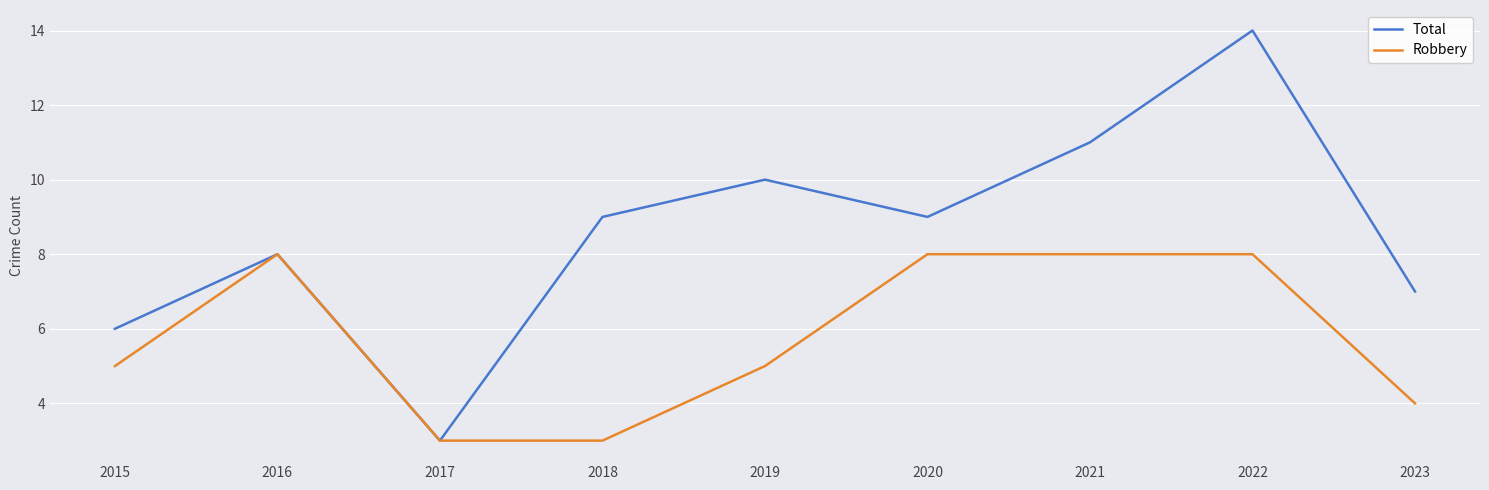

Which series has the largest total across all categories?

Total